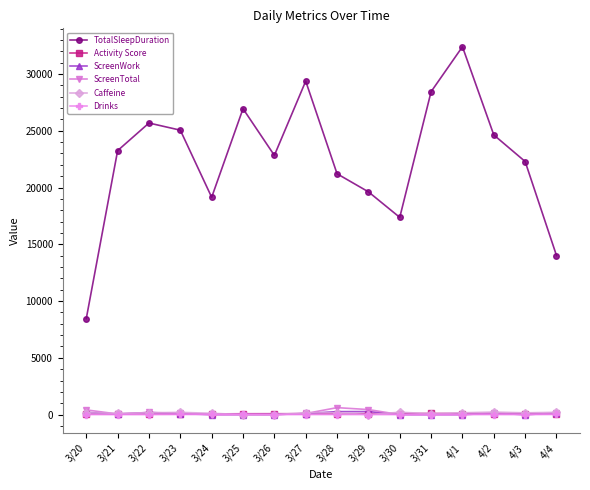

Which series has the largest range (max minus min)?

TotalSleepDuration